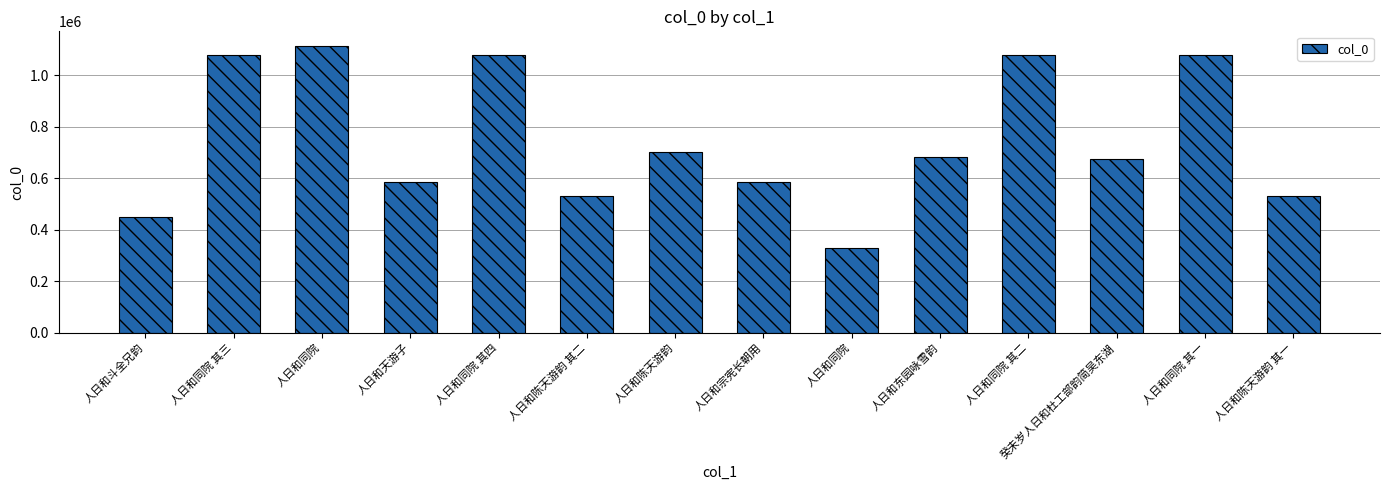

Rank the categories by value from lowest to highest.

人日和同院, 人日和斗全兄韵, 人日和陈天游韵 其一, 人日和陈天游韵 其二, 人日和宗宪长朝用, 人日和天游子, 癸未岁人日和杜工部韵简吴东湖, 人日和东园咏雪韵, 人日和陈天游韵, 人日和同院 其一, 人日和同院 其二, 人日和同院 其三, 人日和同院 其四, 人日和同院